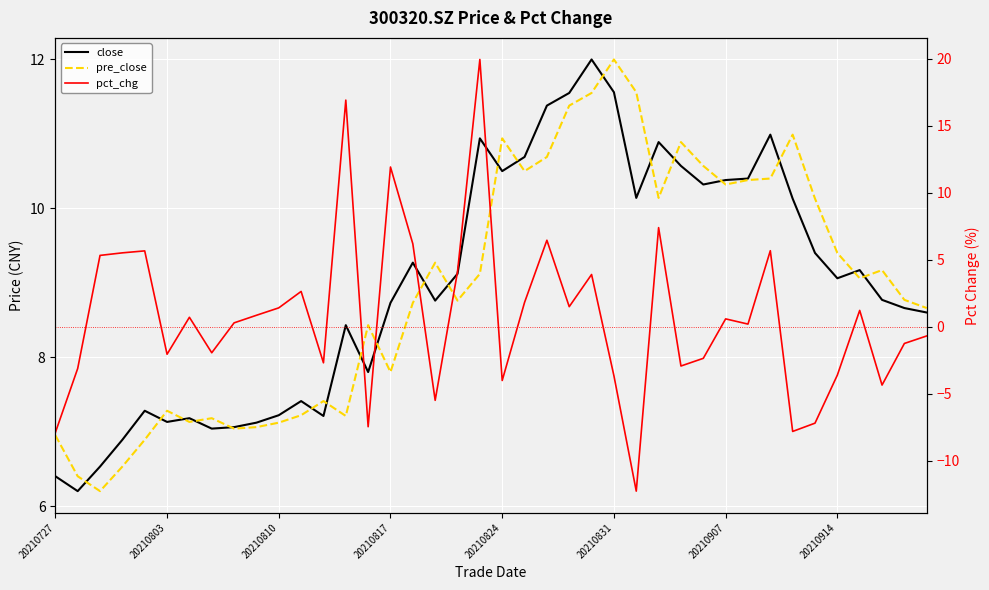

How many distinct data groups are displayed?

3